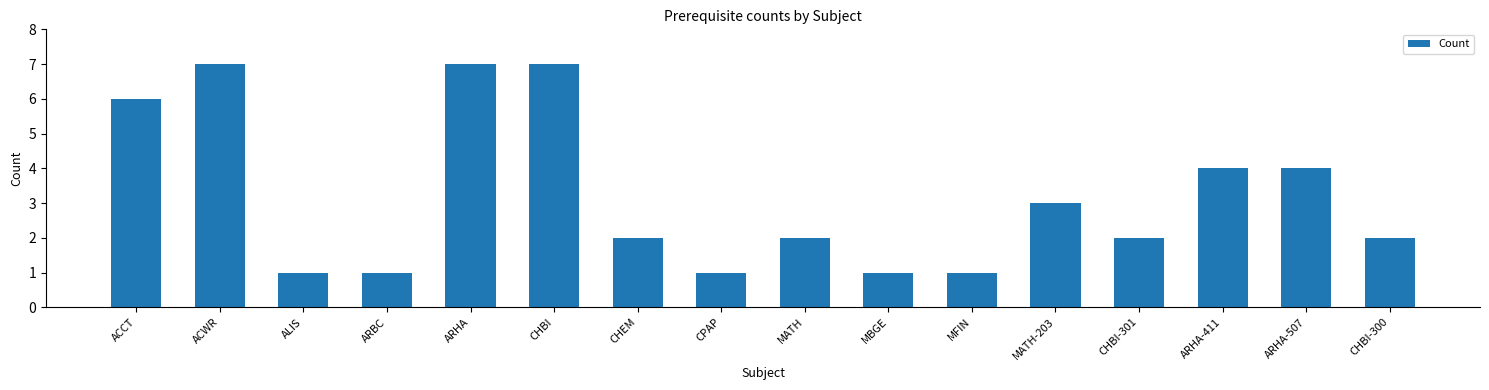

What is the label of the 15th bar from the right?

ACWR